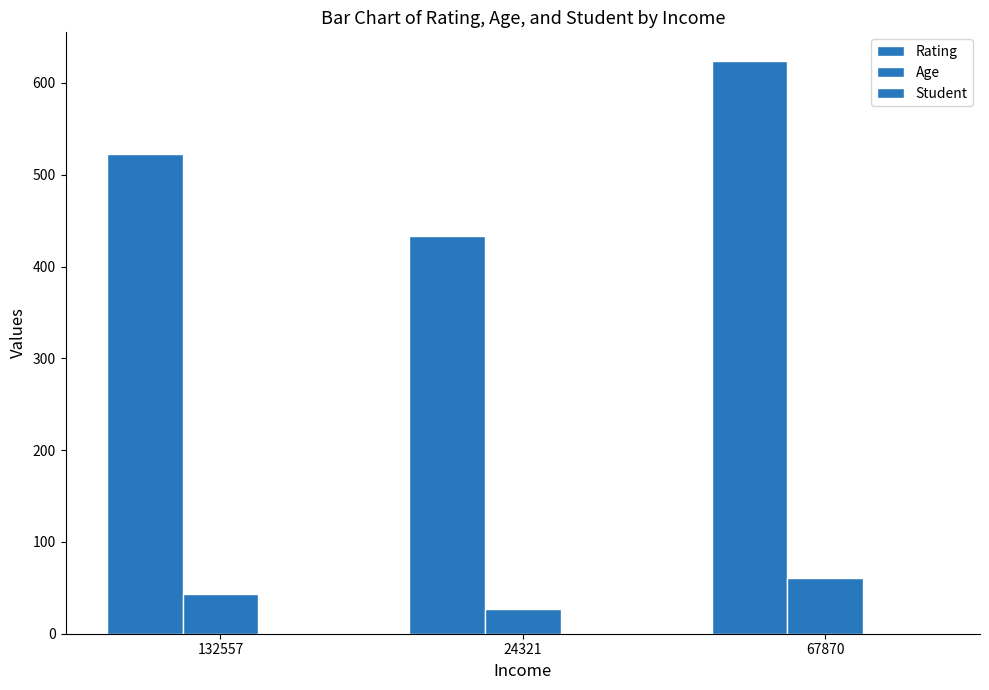

Are the bars grouped side by side (vs. stacked)?

Yes